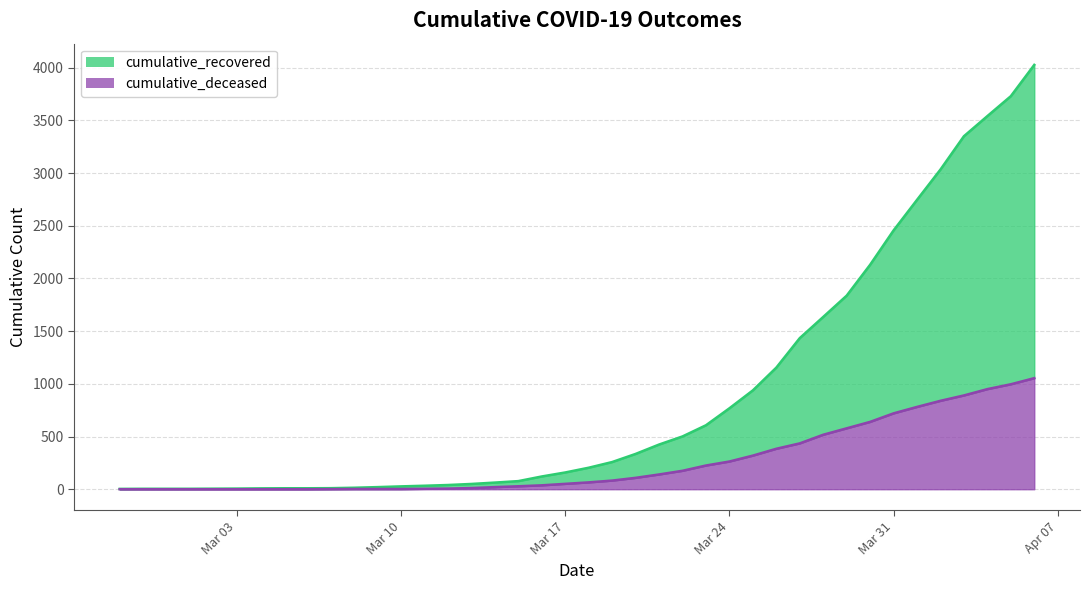

What is the sum of the cumulative_deceased values at 2020-03-29 and 2020-03-15?

606